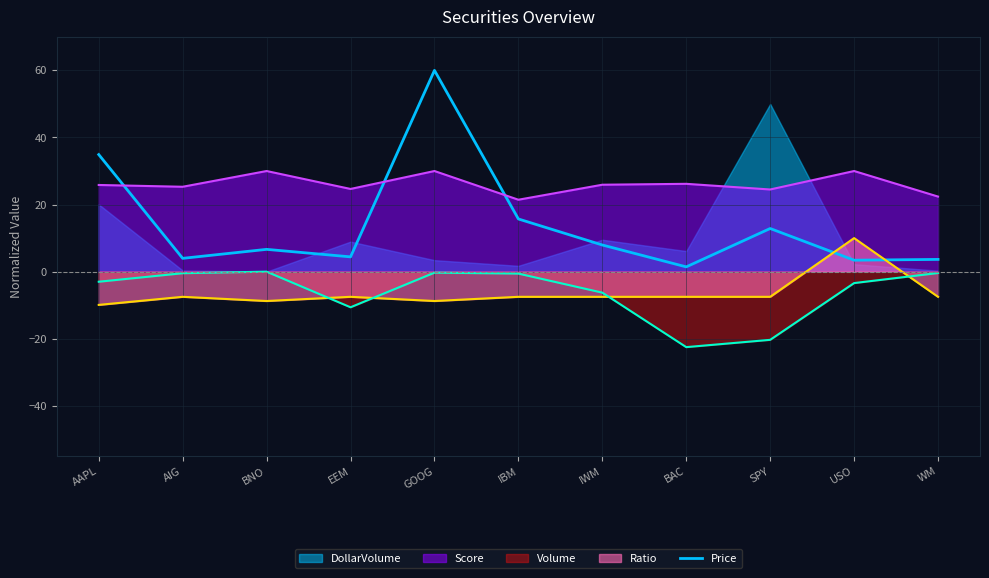

At which category does Volume_line reach its first local valley?

EEM